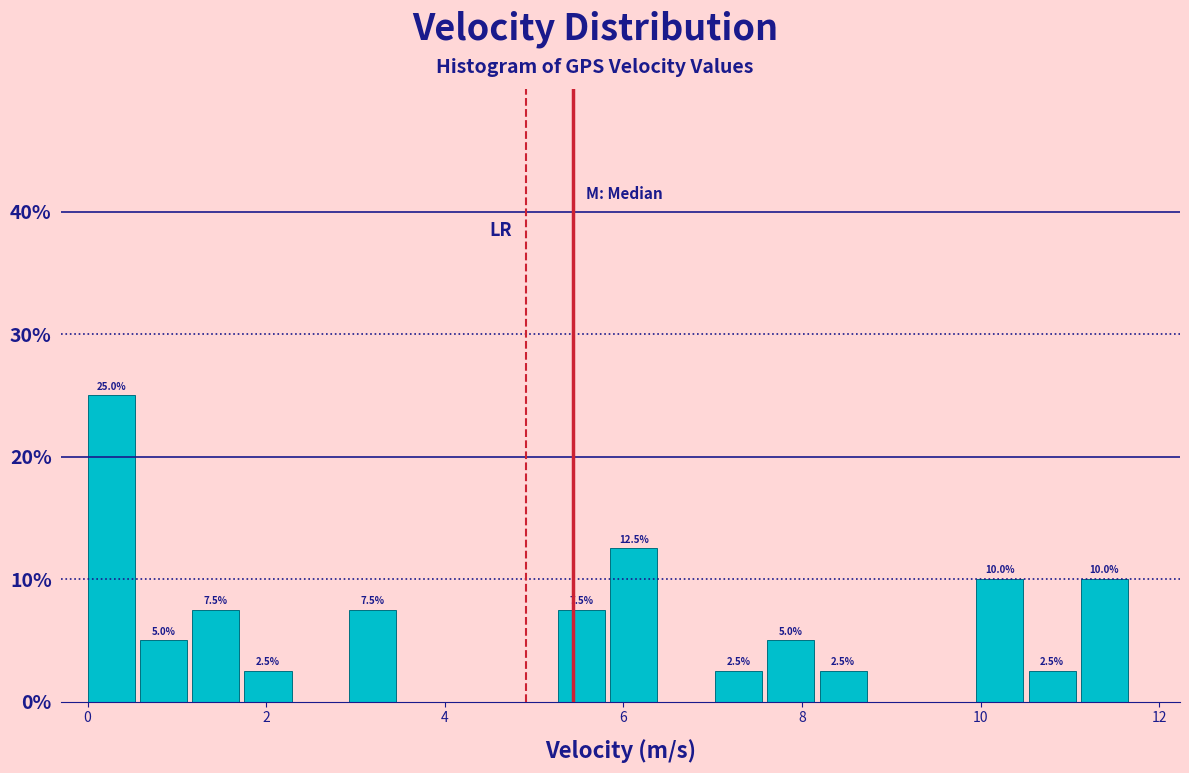

Read against the x-axis, roughly where is the centre of the tallest bar?

0.2